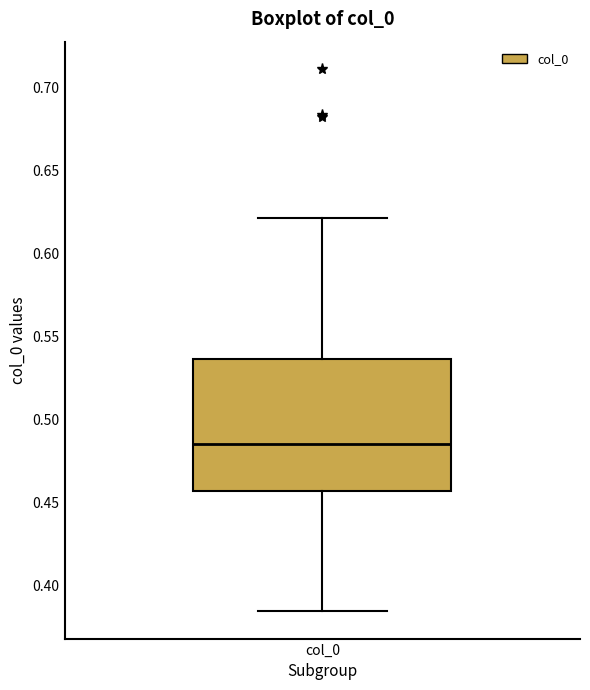

Read this box plot against the y-axis: the position of the median line, the range covered by the box, and the ends of both whiskers. The values are not printed on the chart, so give them approximately, as read against the axis.

median 0.485, box 0.455 to 0.535, whiskers 0.385 to 0.620